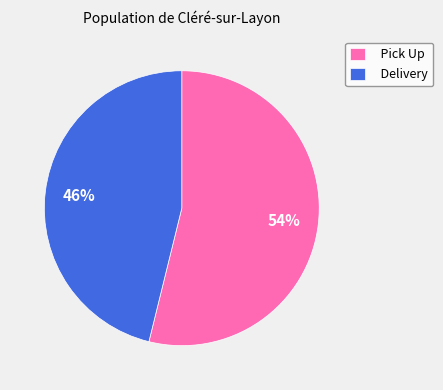

Rank the categories by value from highest to lowest.

Pick Up, Delivery